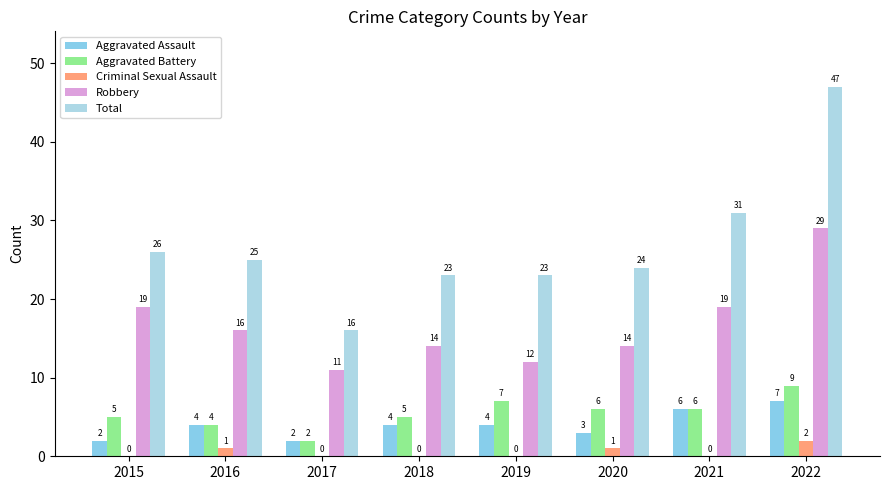

How many groups of bars are there?

8